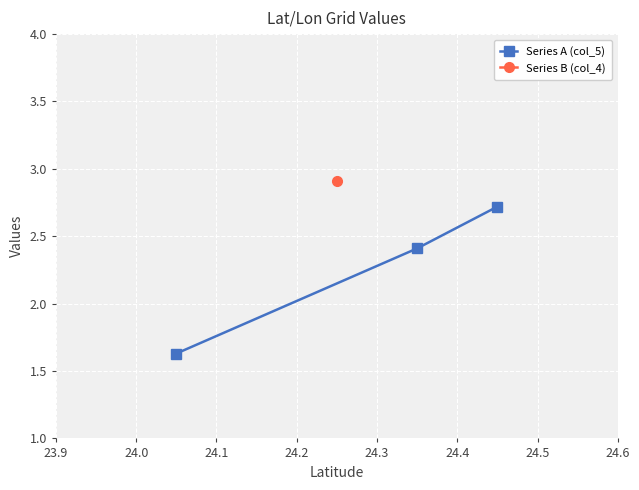

What is the value of the Series A (col_5) point at the 3rd from the left?

2.7